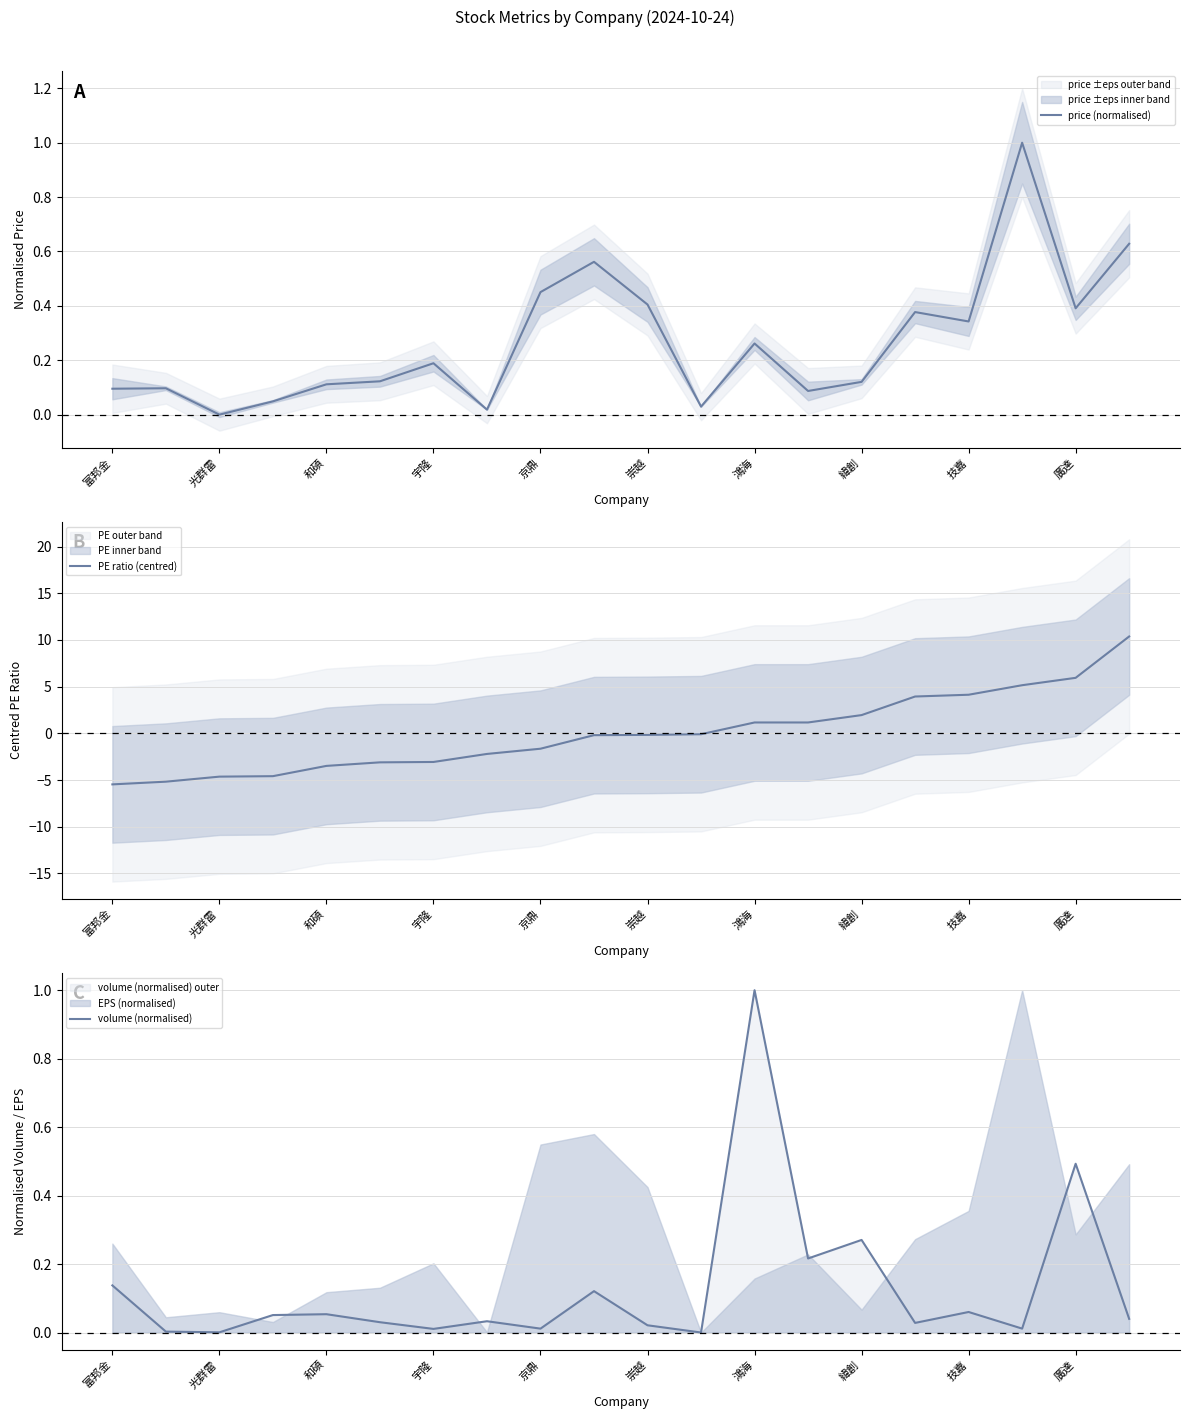

What are all the series names shown in the legend?

price (normalised), PE ratio (centred), volume (normalised)